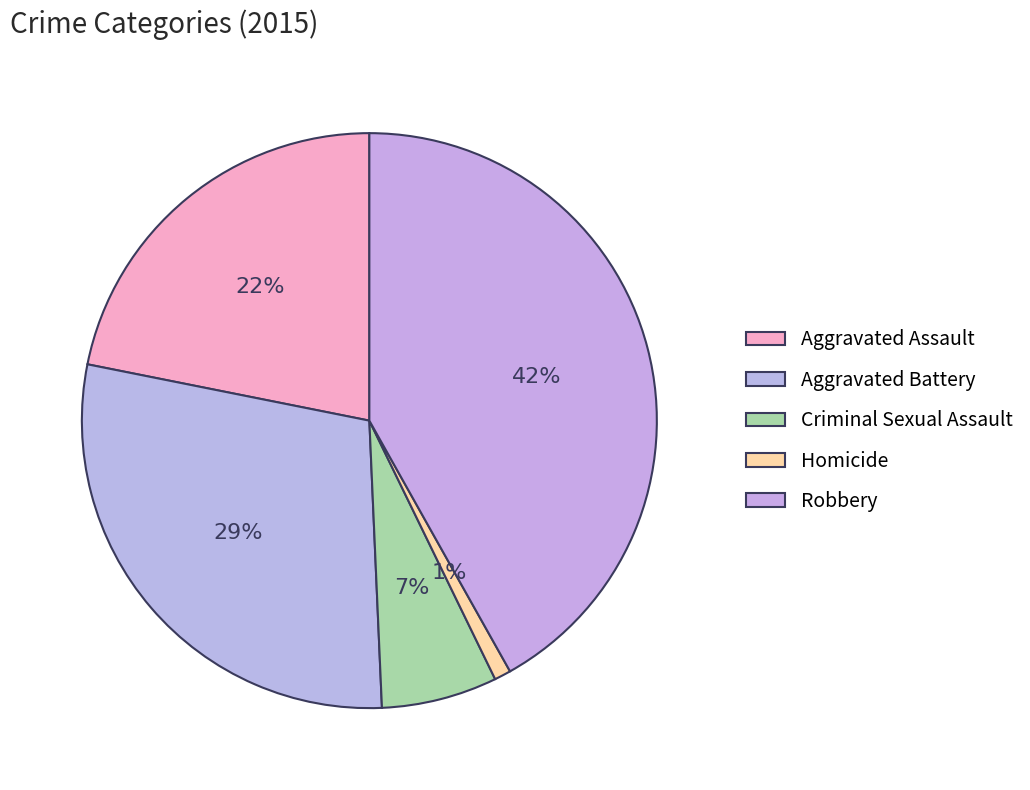

Count the number of slices in the pie.

5